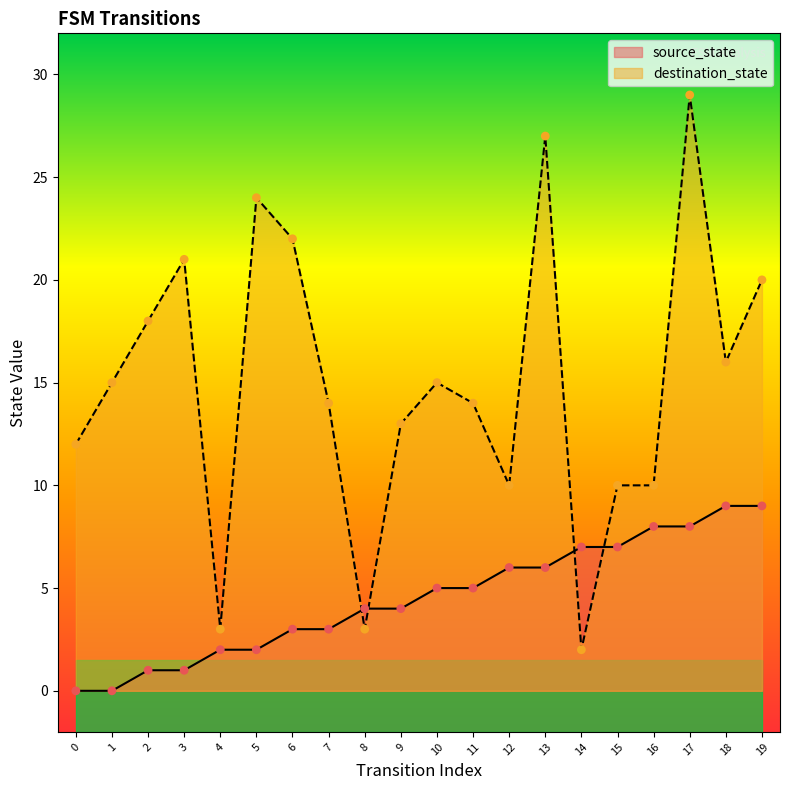

Which series contains the lowest Y value?

source_state